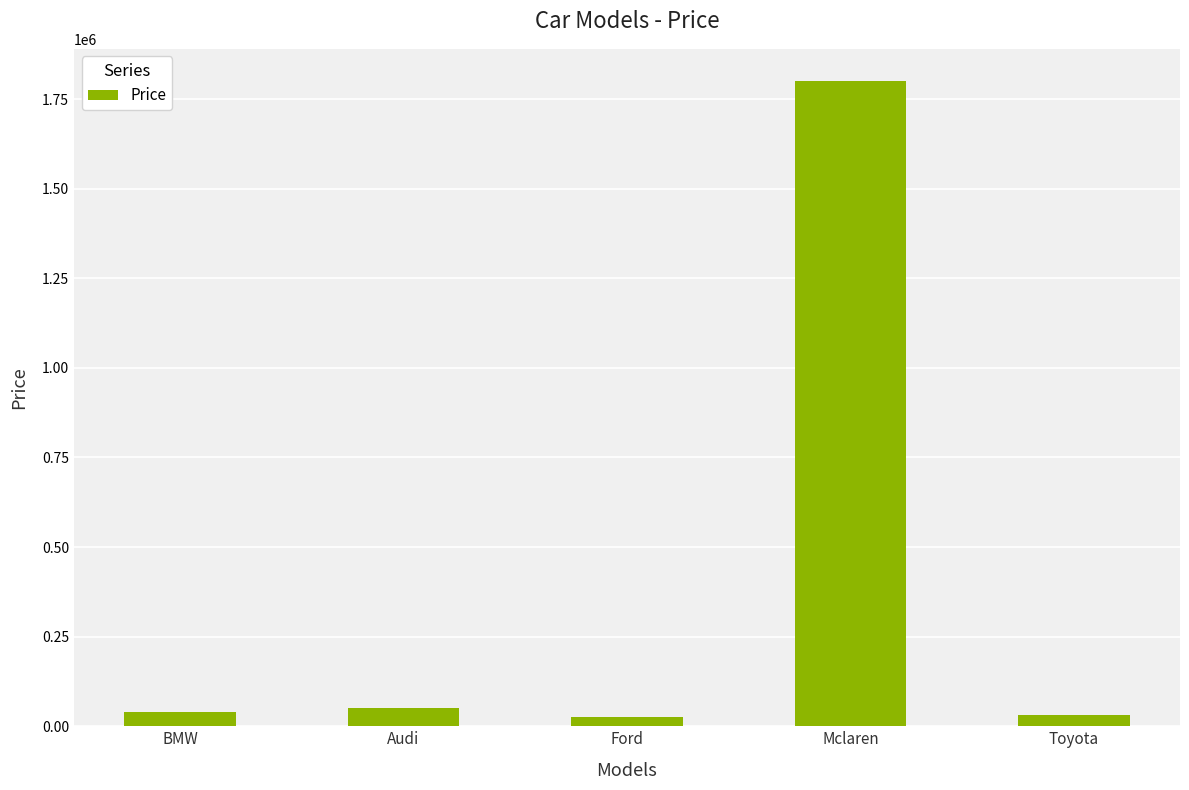

Approximately how many times larger is the value at BMW compared to Audi?

0.8